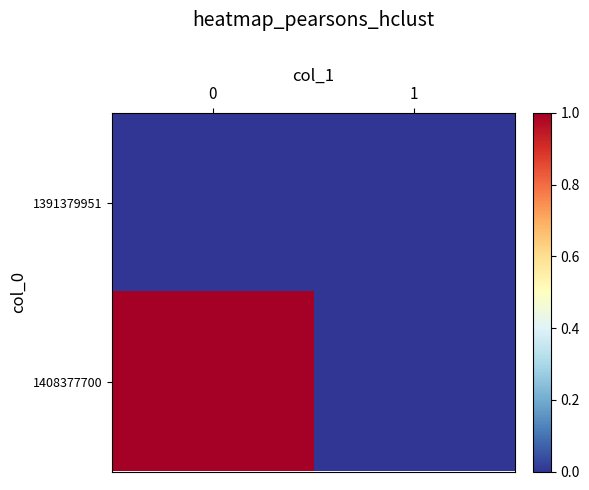

Between 0 and 1, which series saw the biggest shift?

1408377700